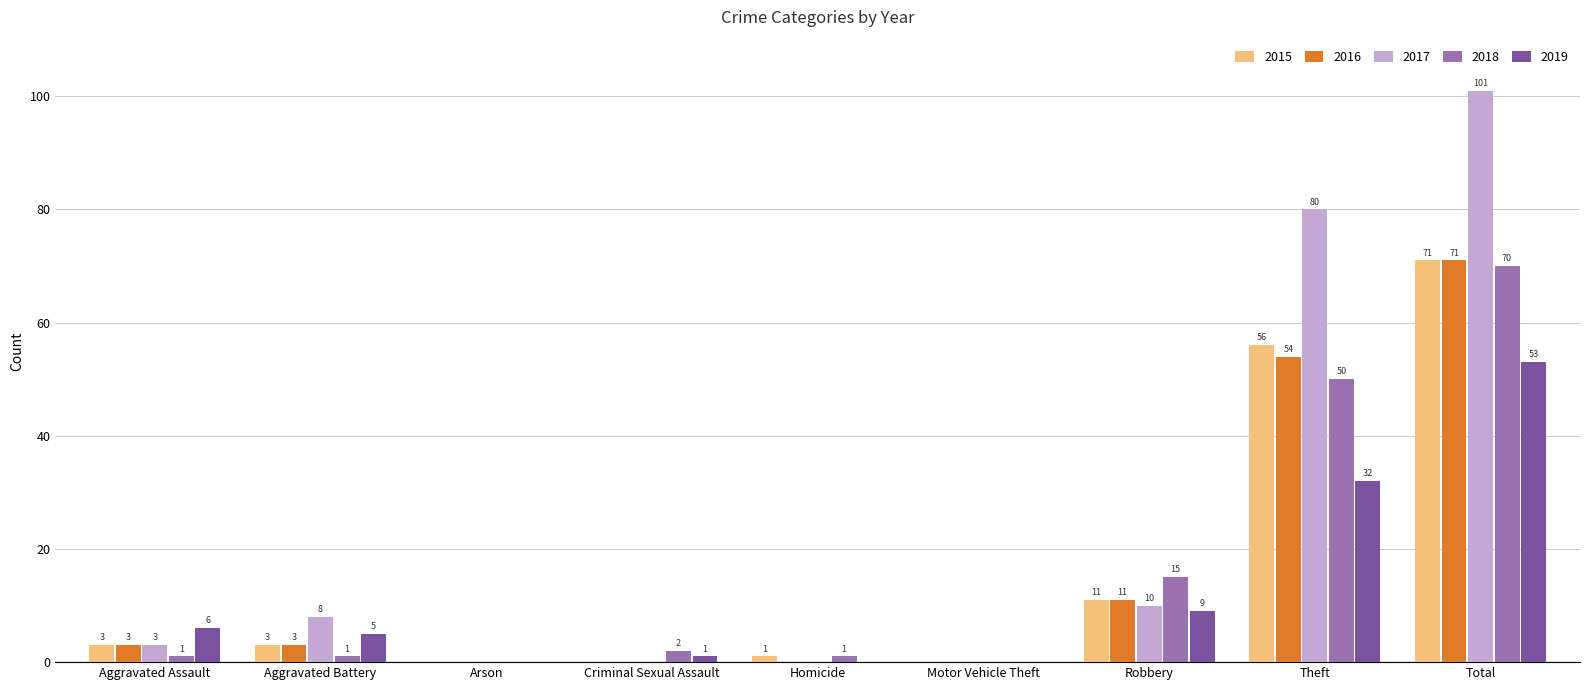

Are the bars grouped side by side (vs. stacked)?

Yes